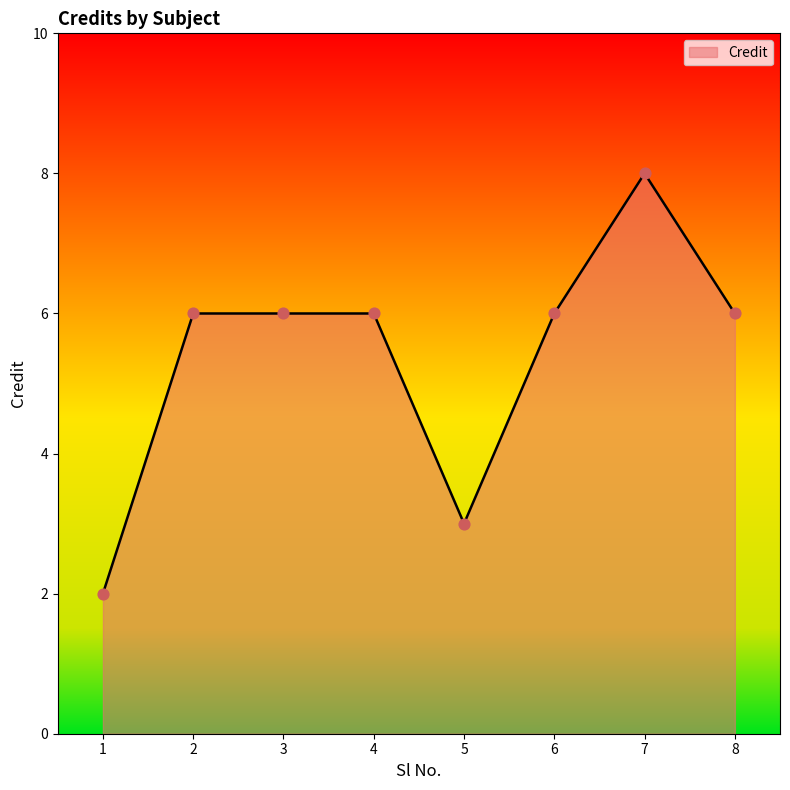

Approximately how many times larger is the value at 1 compared to 3?

0.3